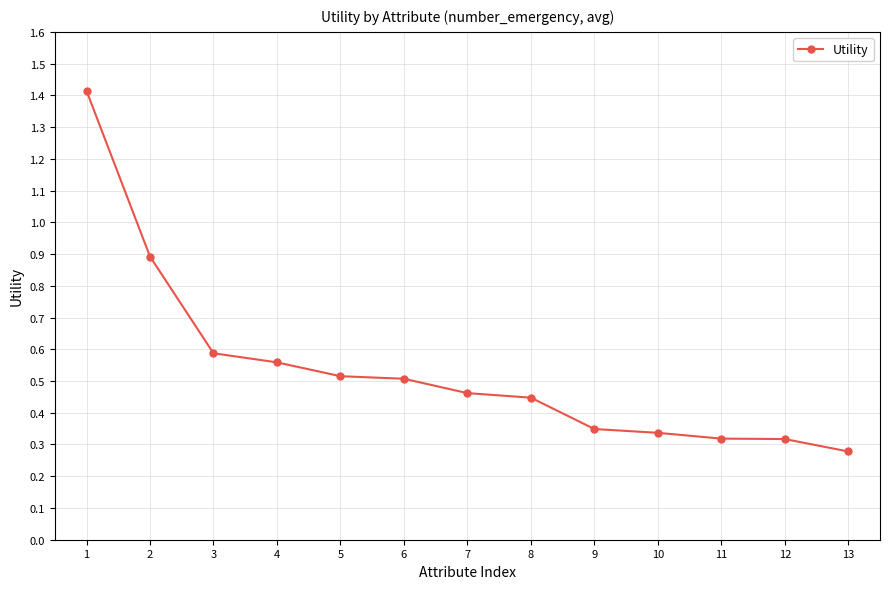

At which label is the value closest to 0?

13